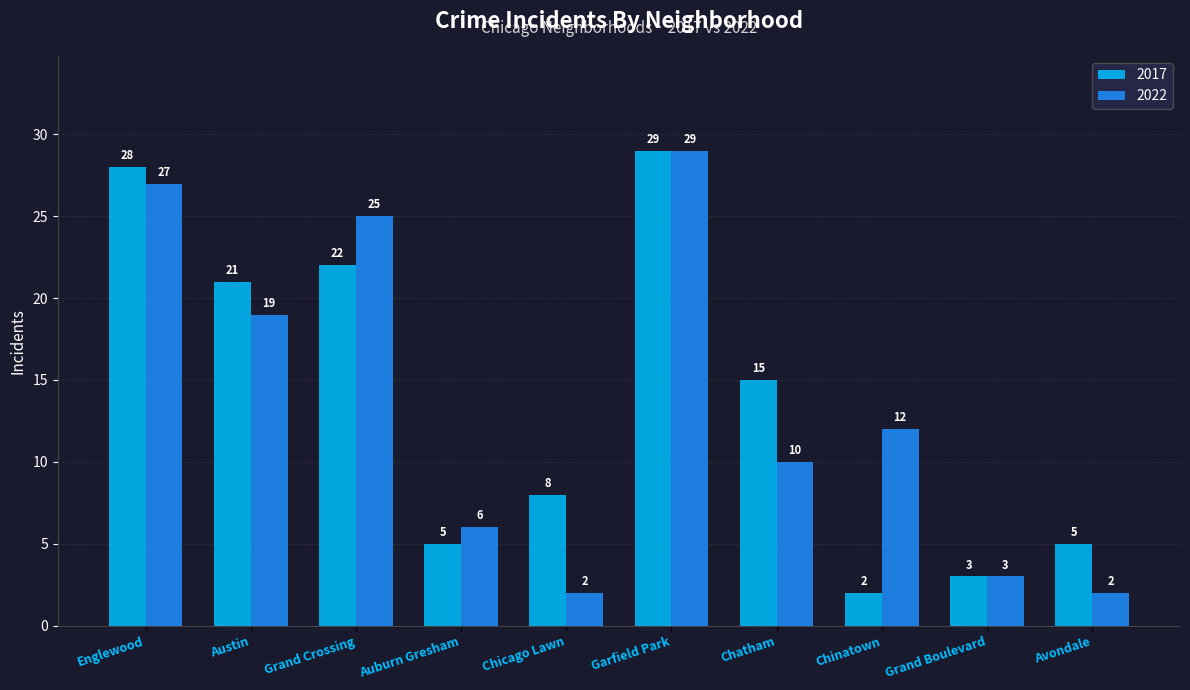

How many groups of bars are there?

10